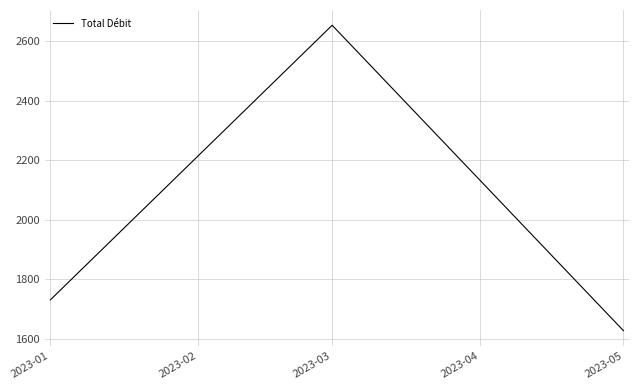

What is the maximum value shown in the chart?

2652.5